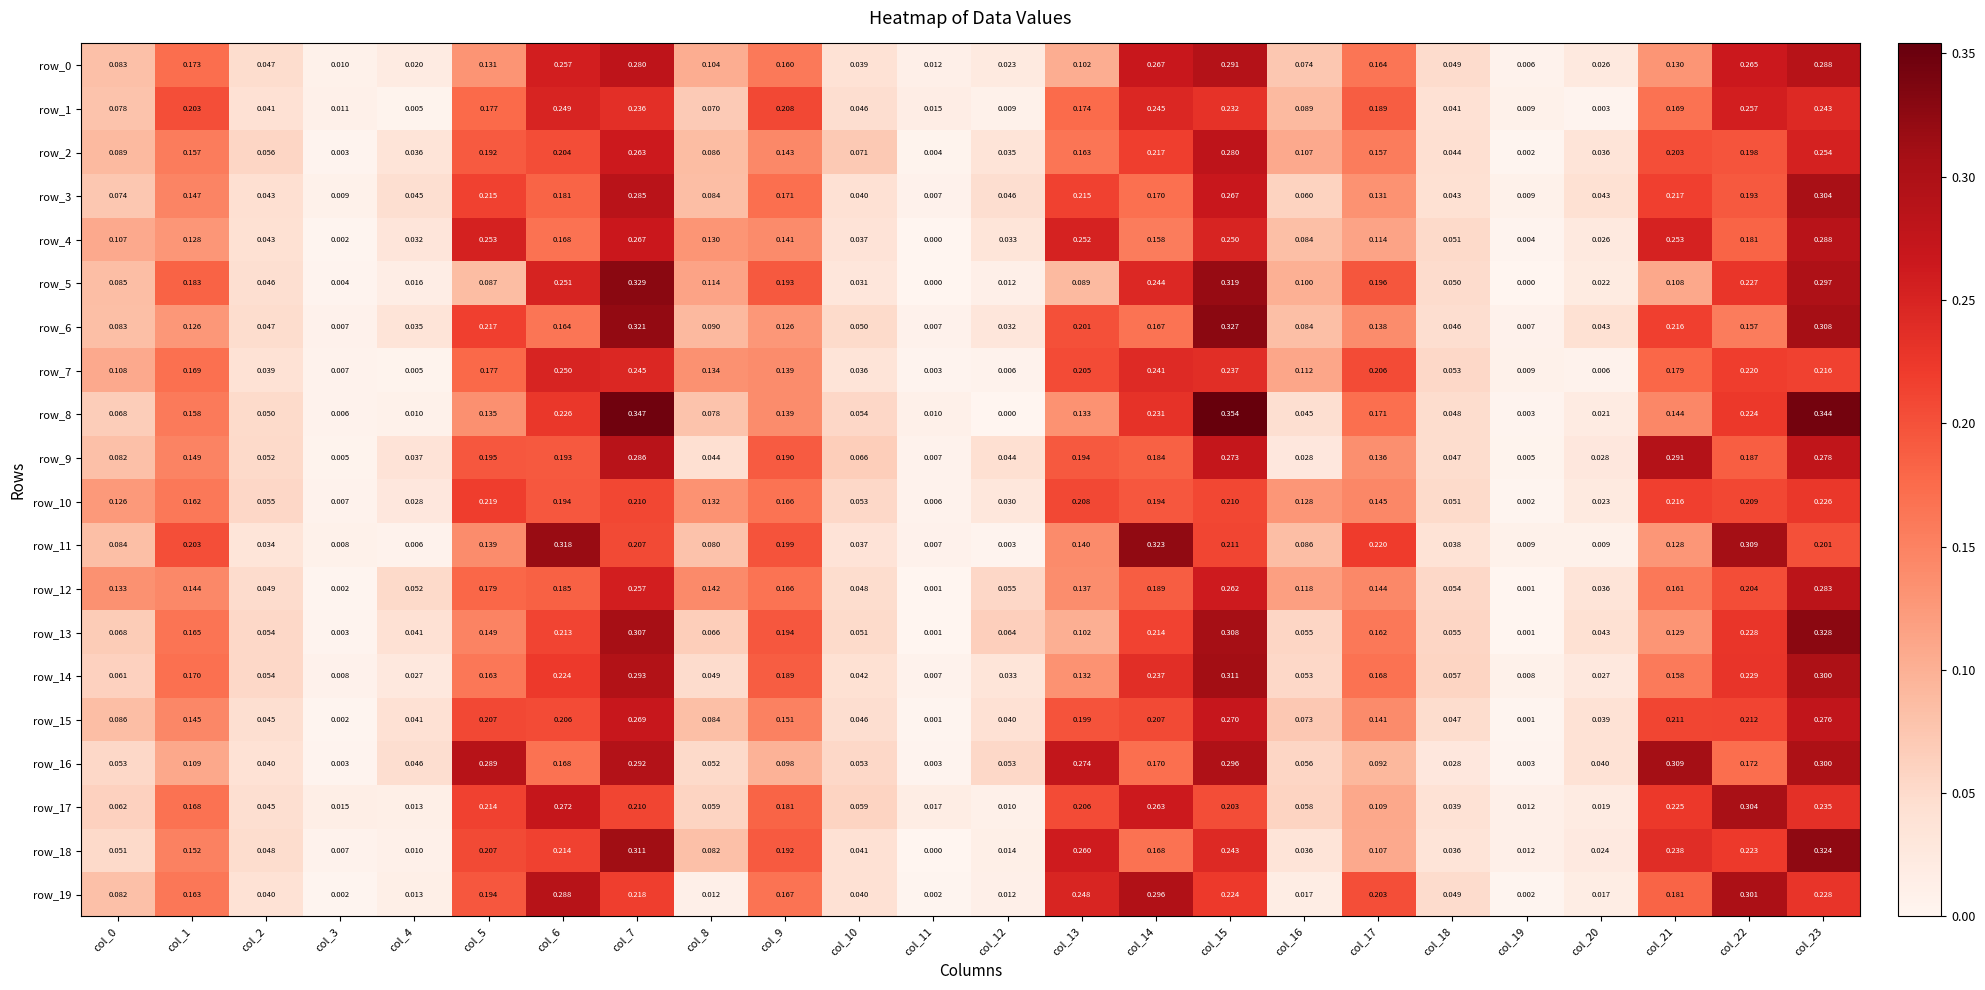

How many data points in row_18 are above 0?

23